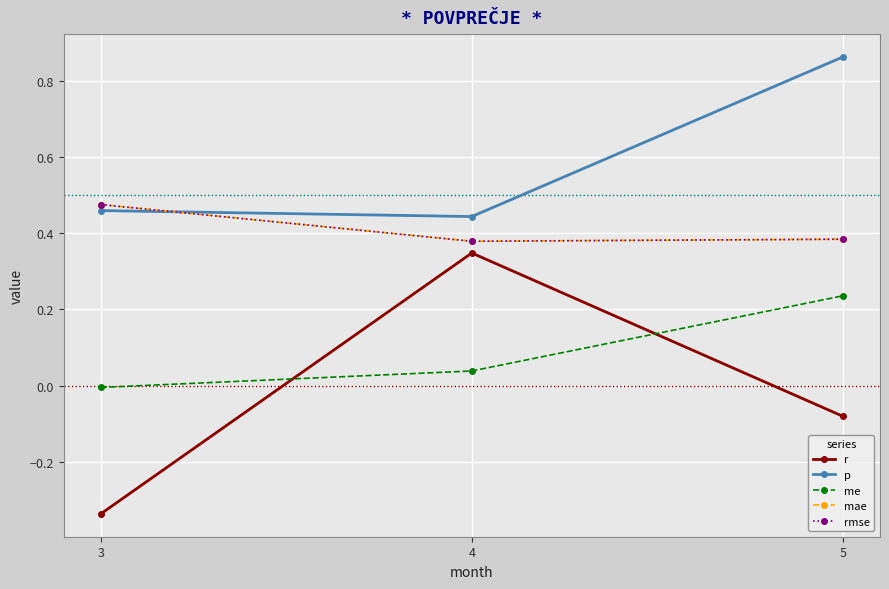

Is this an area chart (filled region under the line)?

No